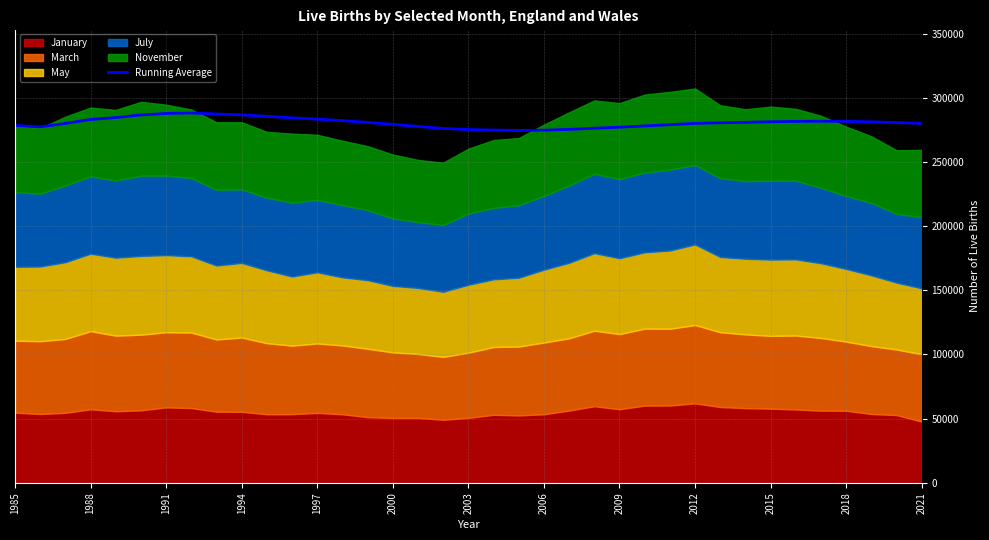

Reading left to right, extract all data points from this chart.

278392.0	277353.5	279997.7	283098.5	284588.8	286628.5	287776.1	288159.5	287358.8	286714.1	285510.1	284392.1	283374.4	282174.6	280850.2	279284.2	277655.9	276089.3	275261.4	274851.5	274554.5	274759.9	275364.5	276305.8	277085.0	278062.5	279045.9	280052.6	280540.2	280891.0	281285.2	281600.8	281733.6	281609.3	281278.4	280663.2	280089.5